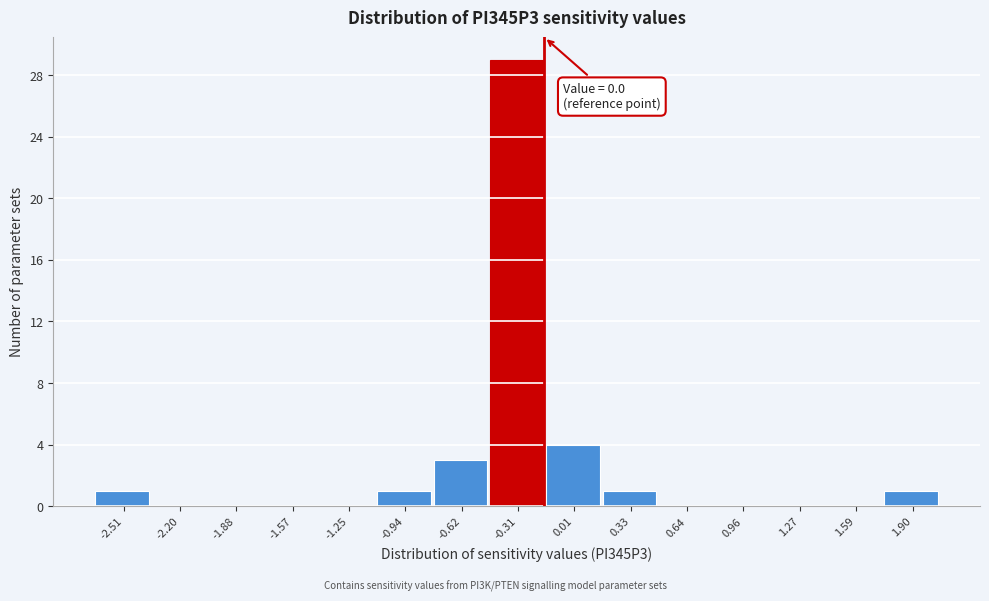

Reading right to left, transcribe all the data shown in this chart.

1.90=1	1.59=0	1.27=0	0.96=0	0.64=0	0.33=1	0.01=4	-0.31=29	-0.62=3	-0.94=1	-1.25=0	-1.57=0	-1.88=0	-2.20=0	-2.51=1